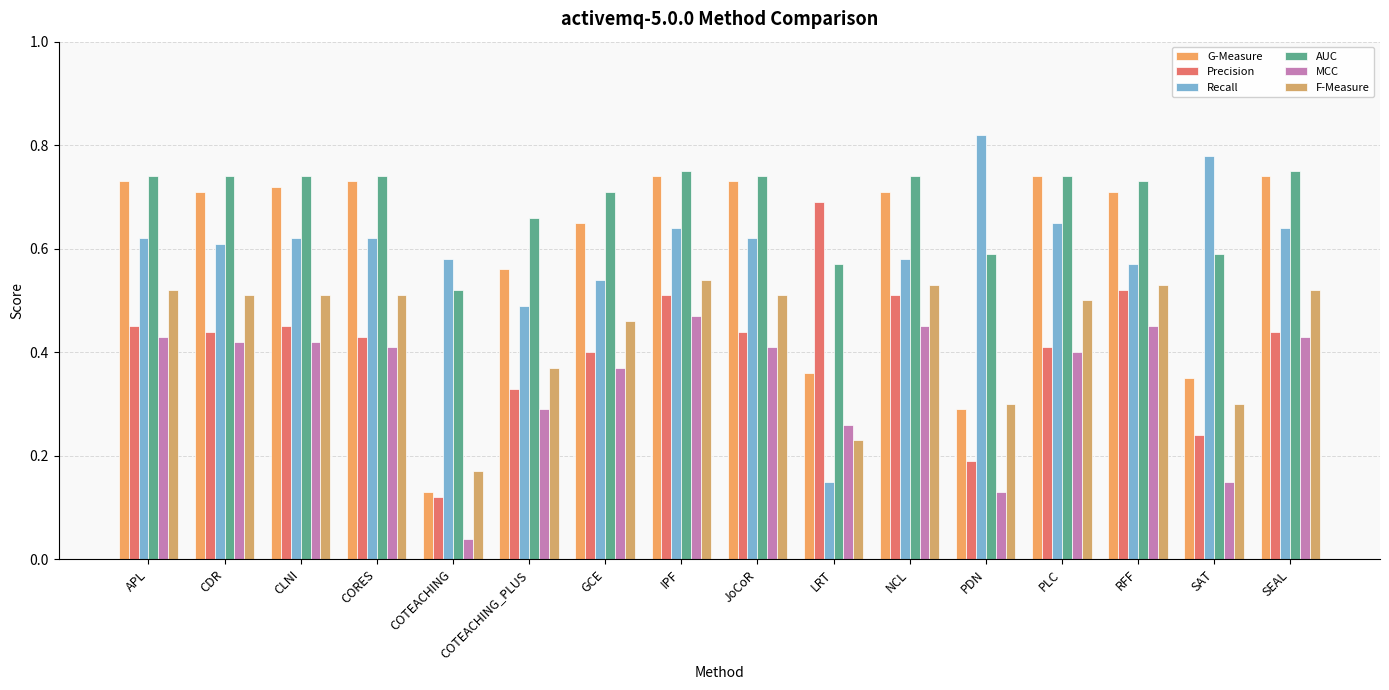

Are the bars horizontal?

No